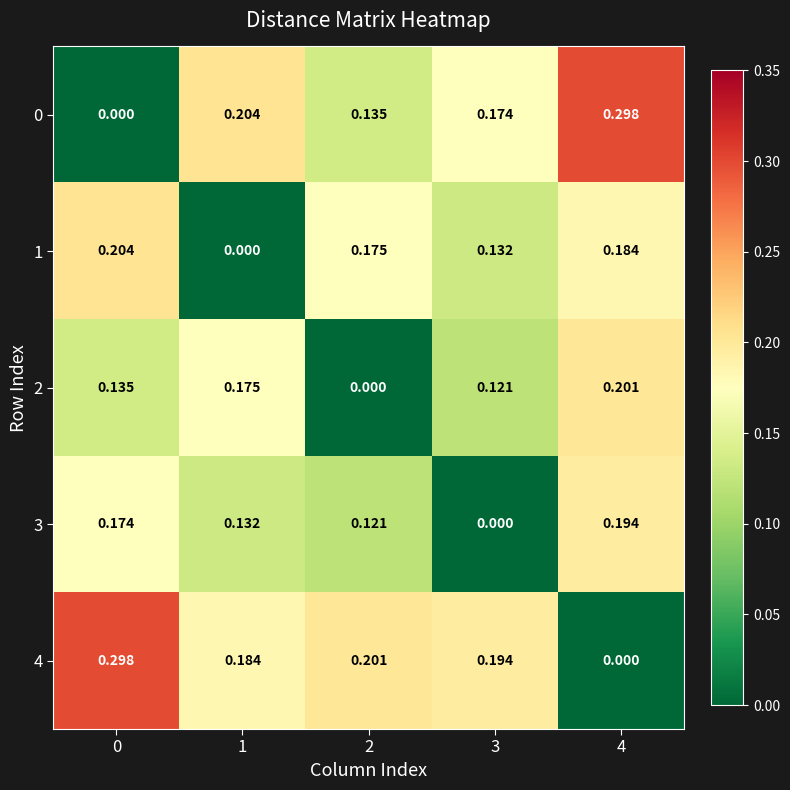

Is the value of 2 at 2 greater than the value of 0 at 3?

No